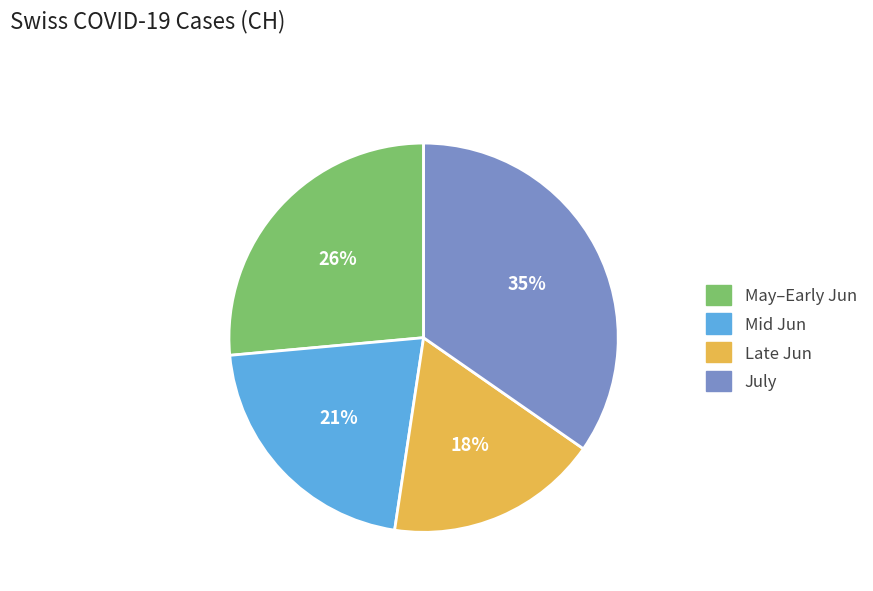

To the nearest percent, what is the average slice percentage?

25%